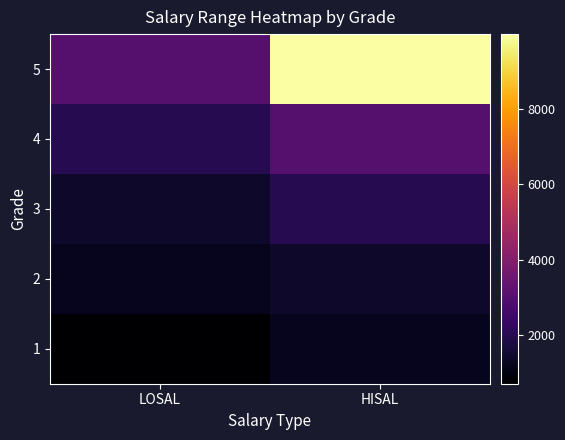

How many data points does each series have?

2